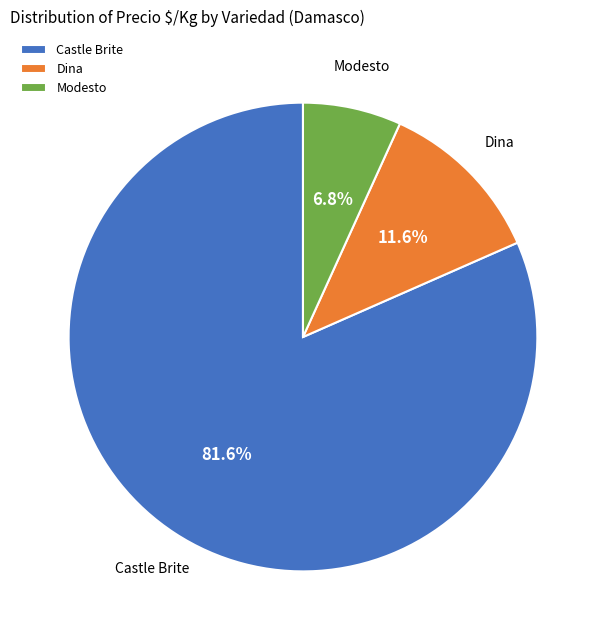

Which slice is the largest?

Castle Brite